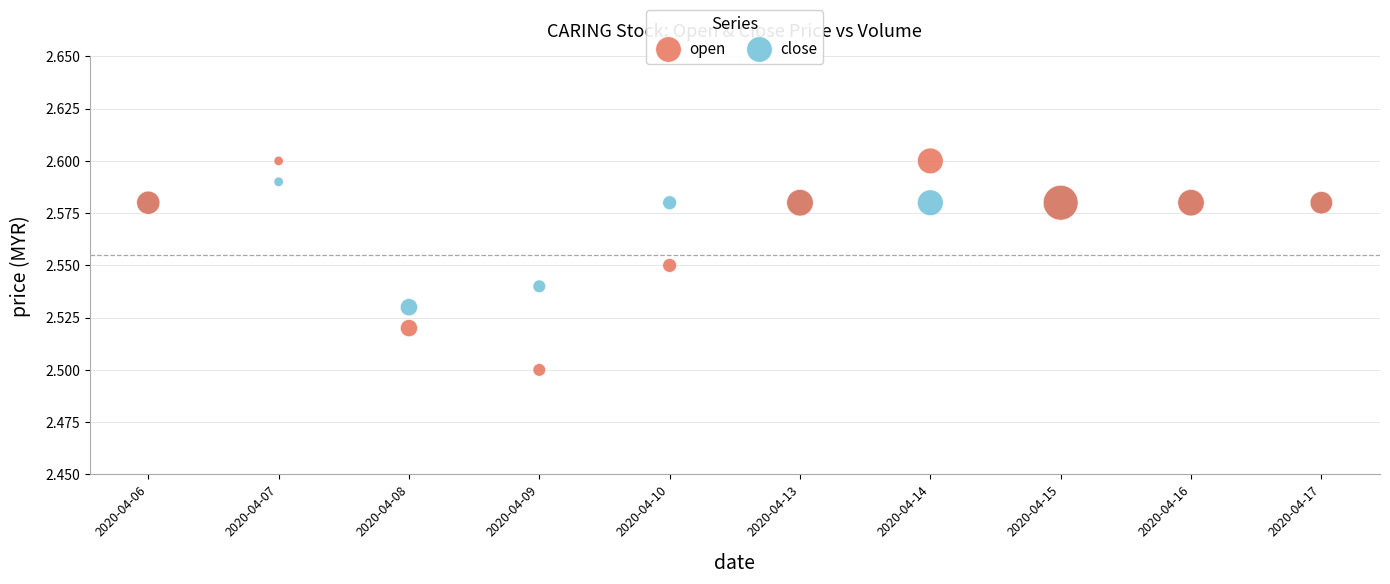

What are all the series names shown in the legend?

open, close